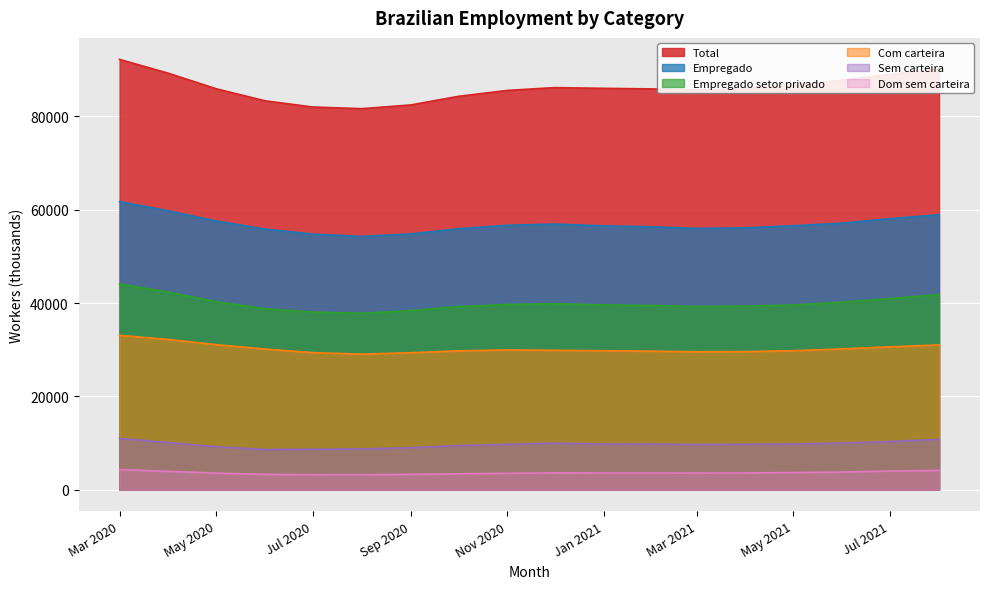

What is the difference between the highest and lowest values at Jul 2020?

78805